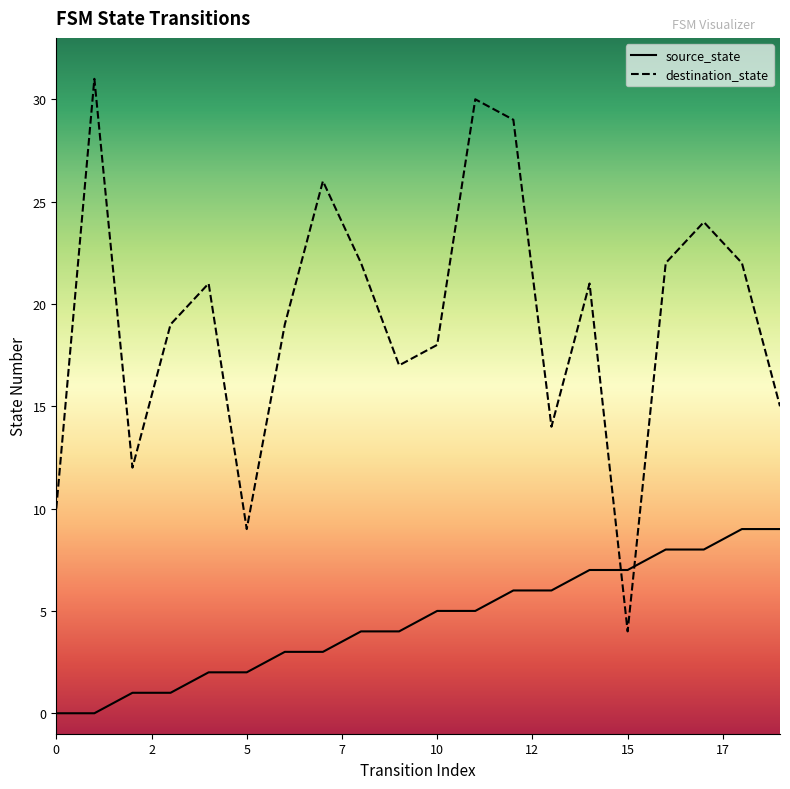

What is the greatest value displayed?

31